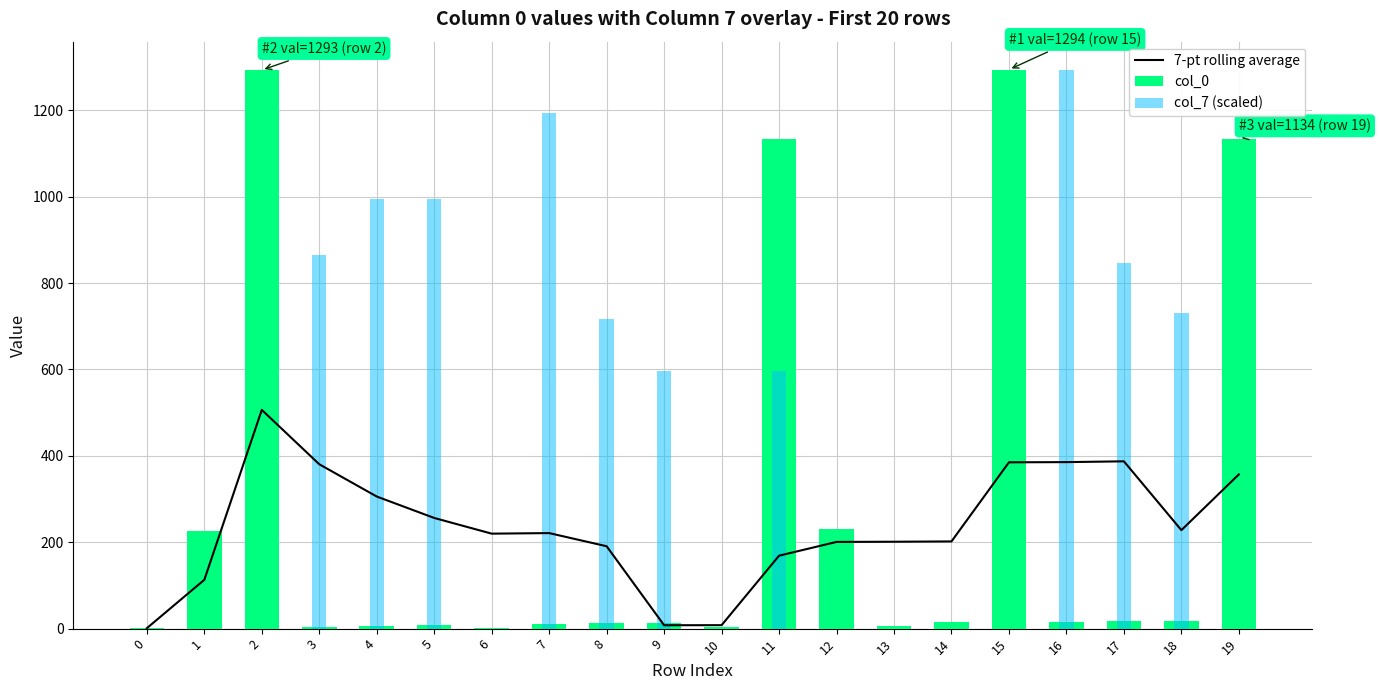

Is it true that 7-pt rolling average equals 185.9 at 19?

False